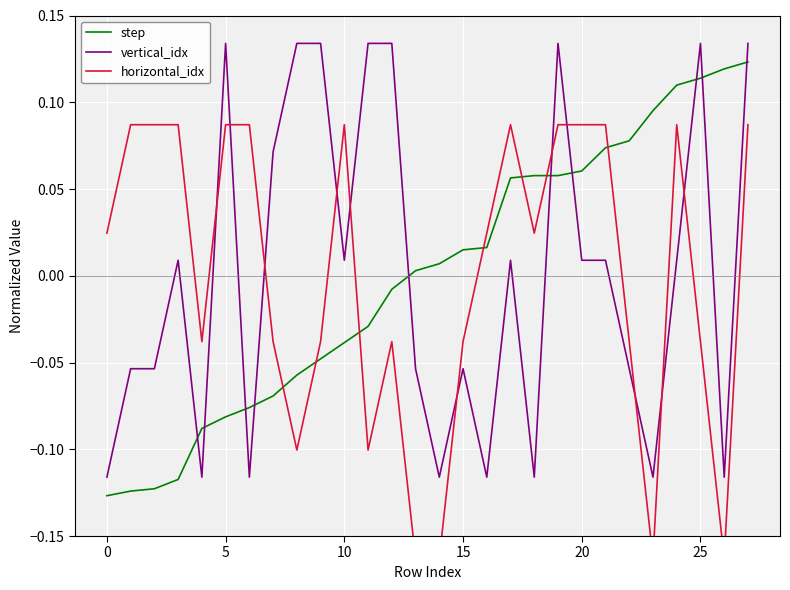

At which label does step first exceed 0?

13